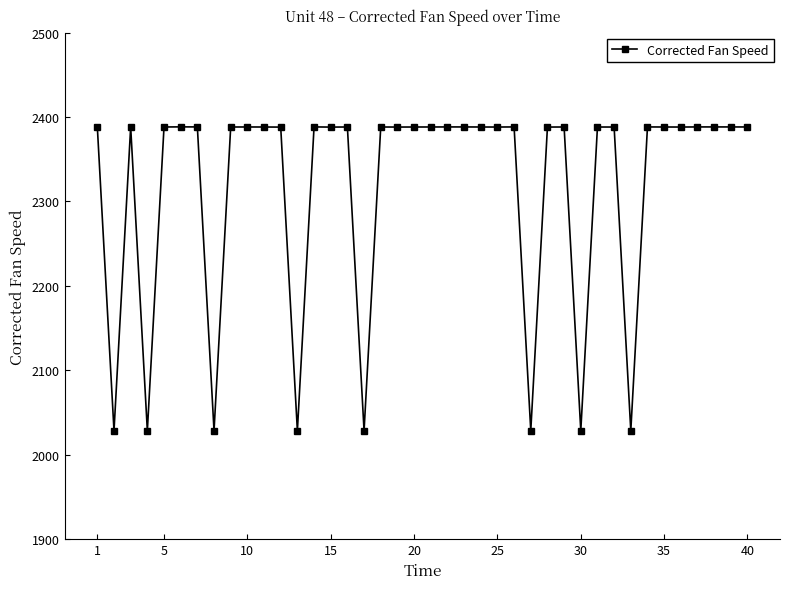

What is the minimum value shown in the chart?

2028.3